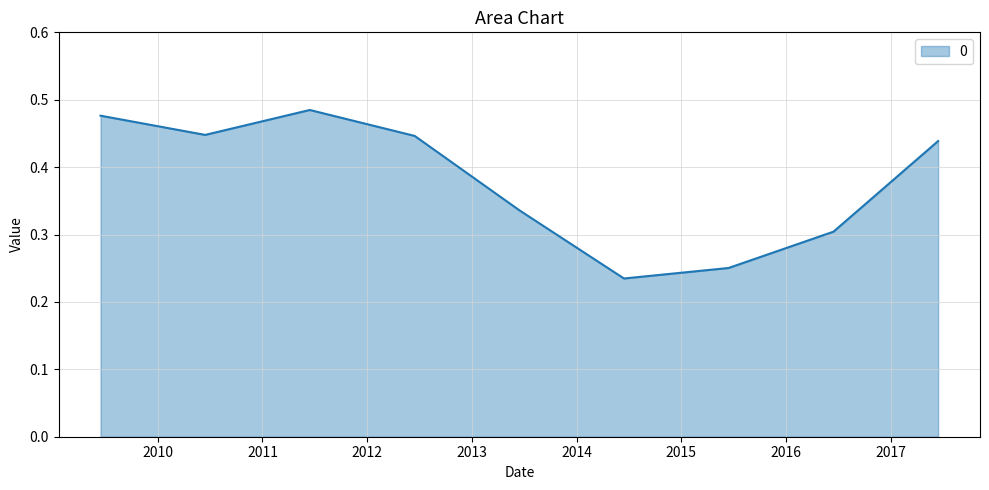

Does the chart have visible grid lines?

Yes